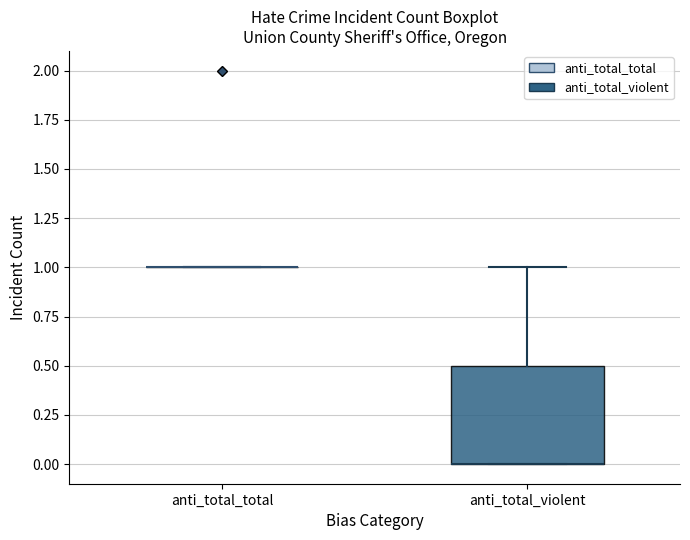

Where is the lower edge of the box for anti_total_violent on the y-axis? The values are not printed on the chart, so give them approximately, as read against the axis.

0.0